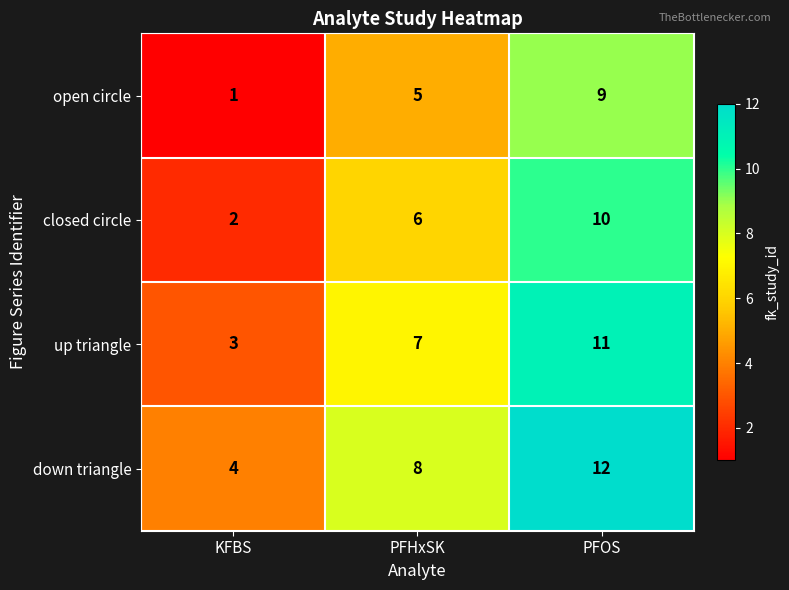

Where is down triangle nearest to the value 8?

PFHxSK